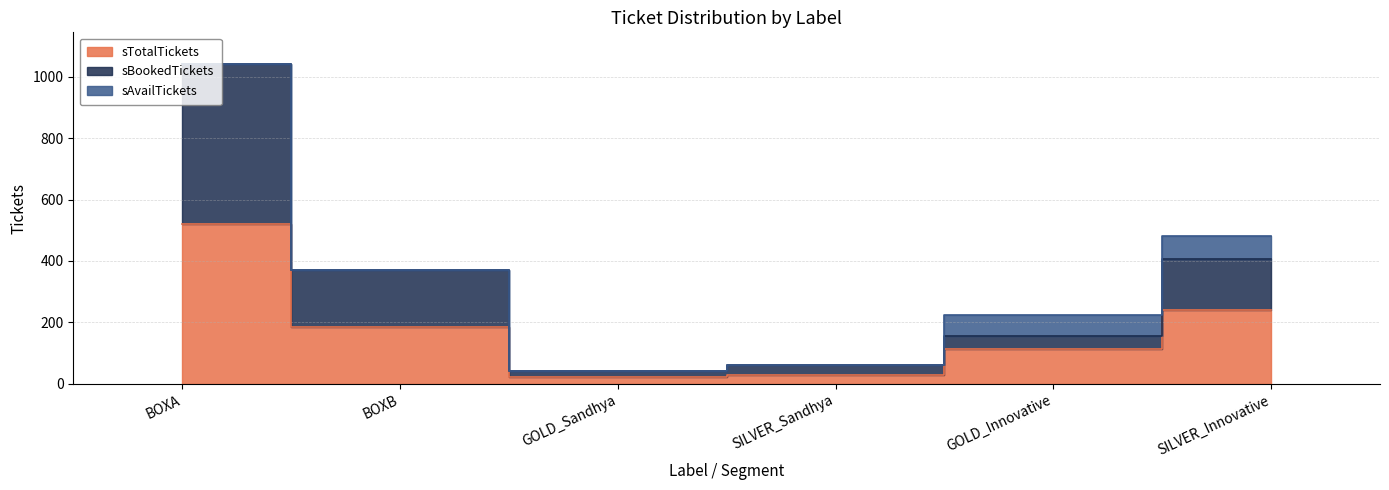

Which label corresponds to the smallest value in the chart?

GOLD_Sandhya